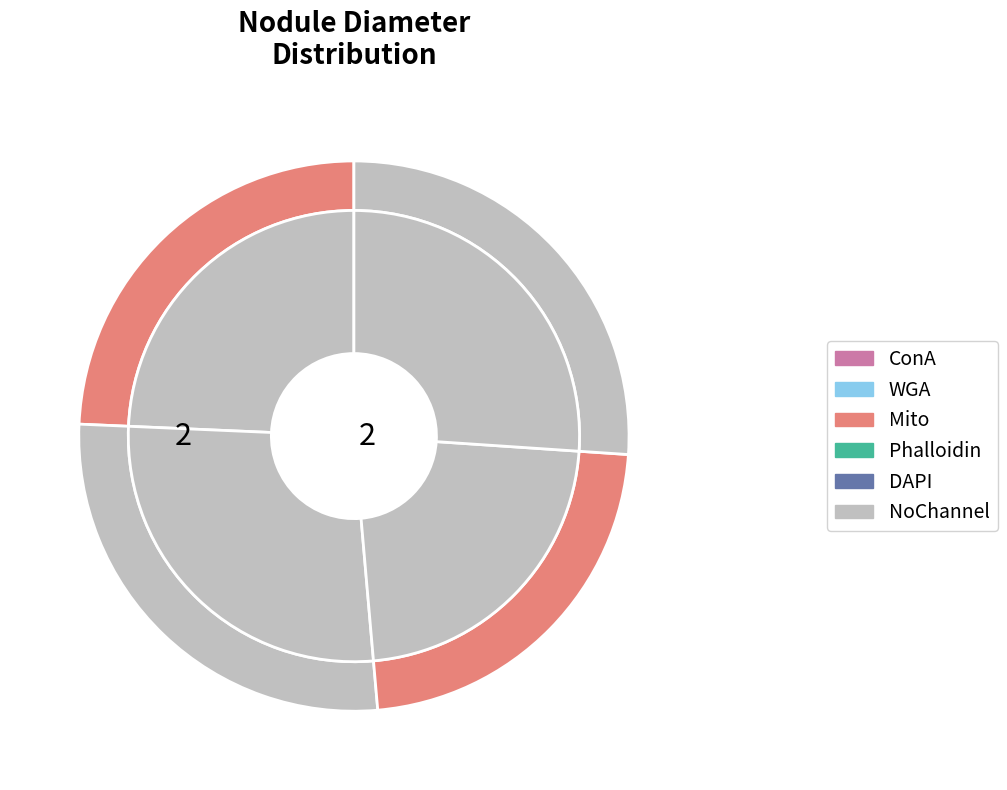

Count the number of slices in the pie.

4